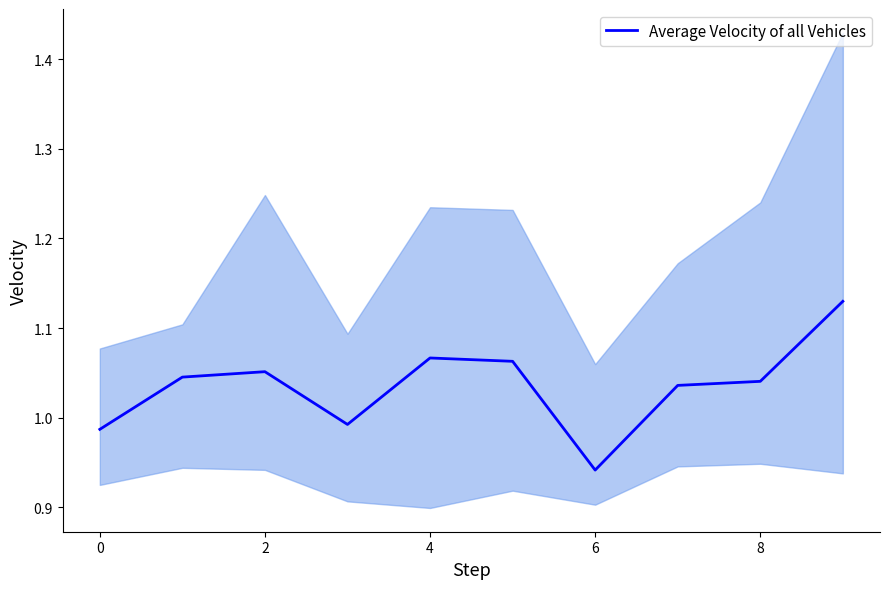

How many values exceed 1?

7